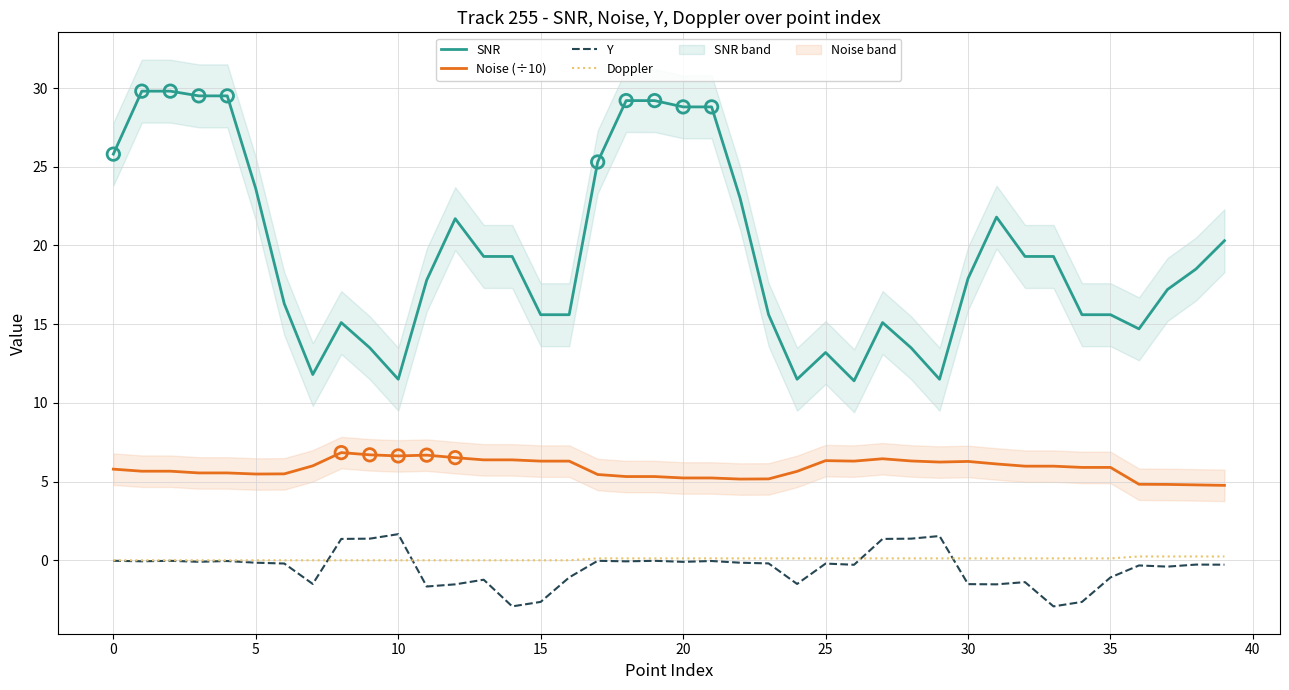

Which series reaches the minimum Y coordinate?

Y